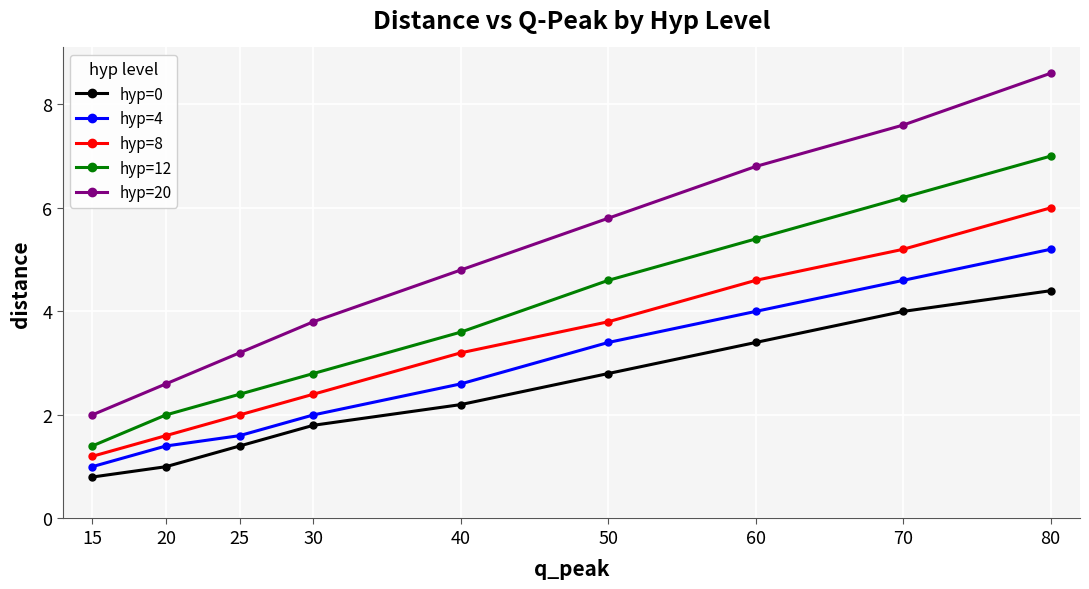

What is the approximate value of hyp=0 at 80?

4.4